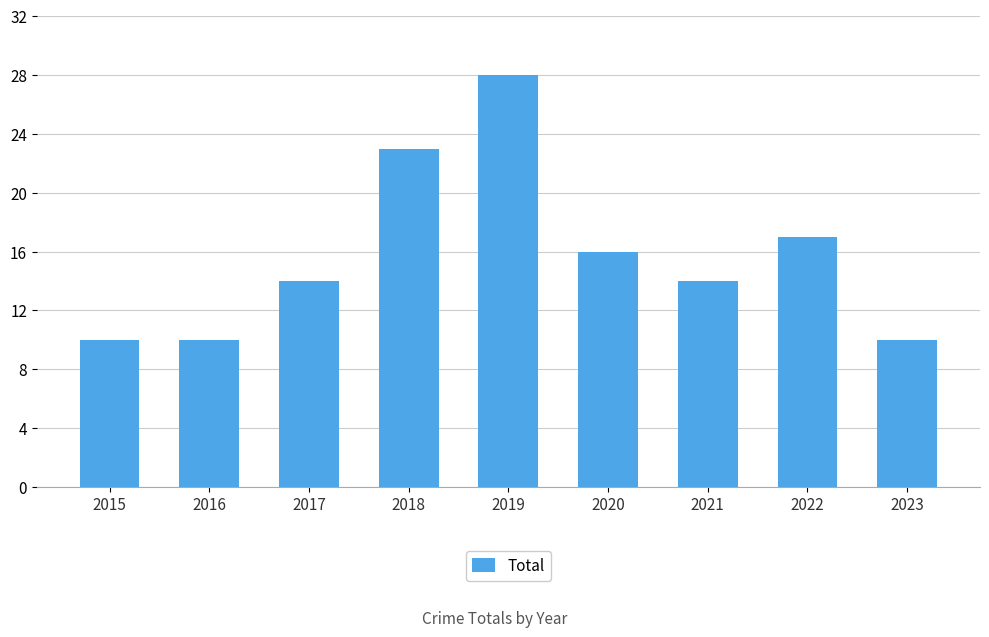

Is it true that the value at 2021 is 14?

True